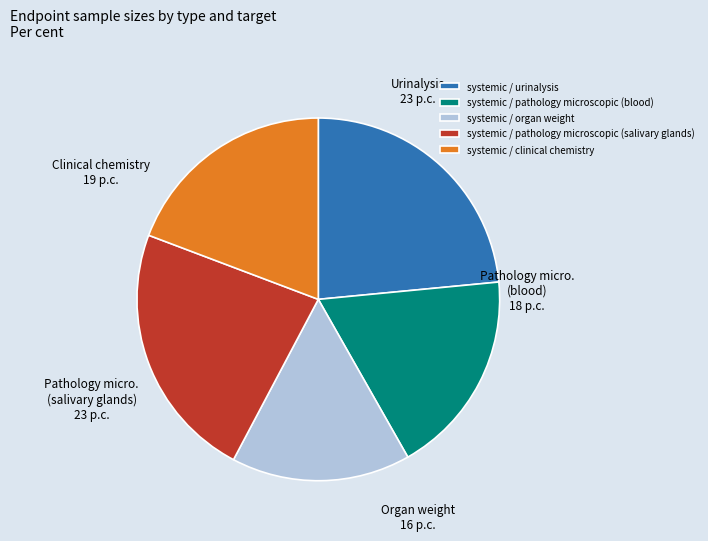

The systemic / pathology microscopic (salivary glands) slice represents 14% of the pie. True or false?

False